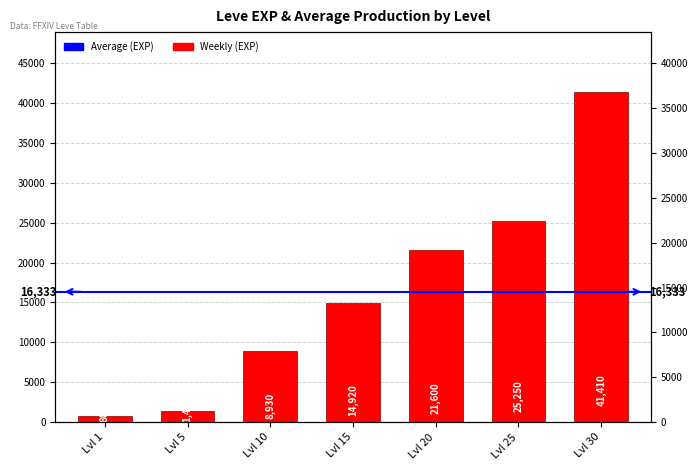

At which label does the data first exceed 14920?

Lvl 20